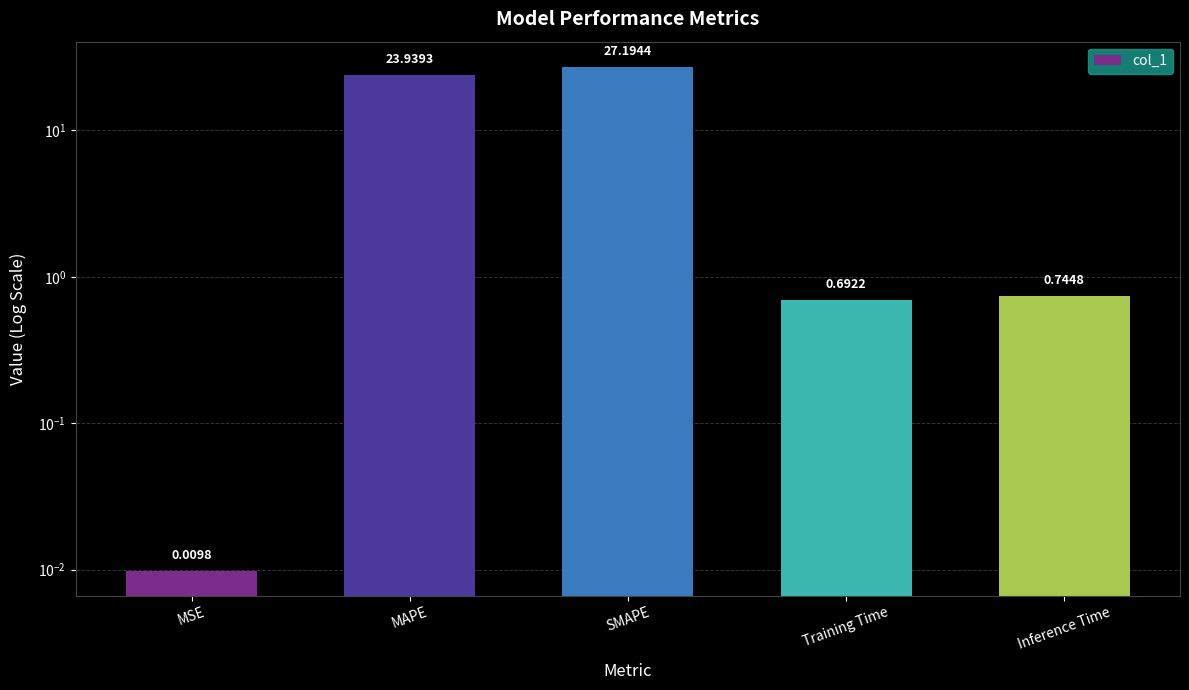

List the labels in order of value, smallest first.

MSE, Training Time, Inference Time, MAPE, SMAPE